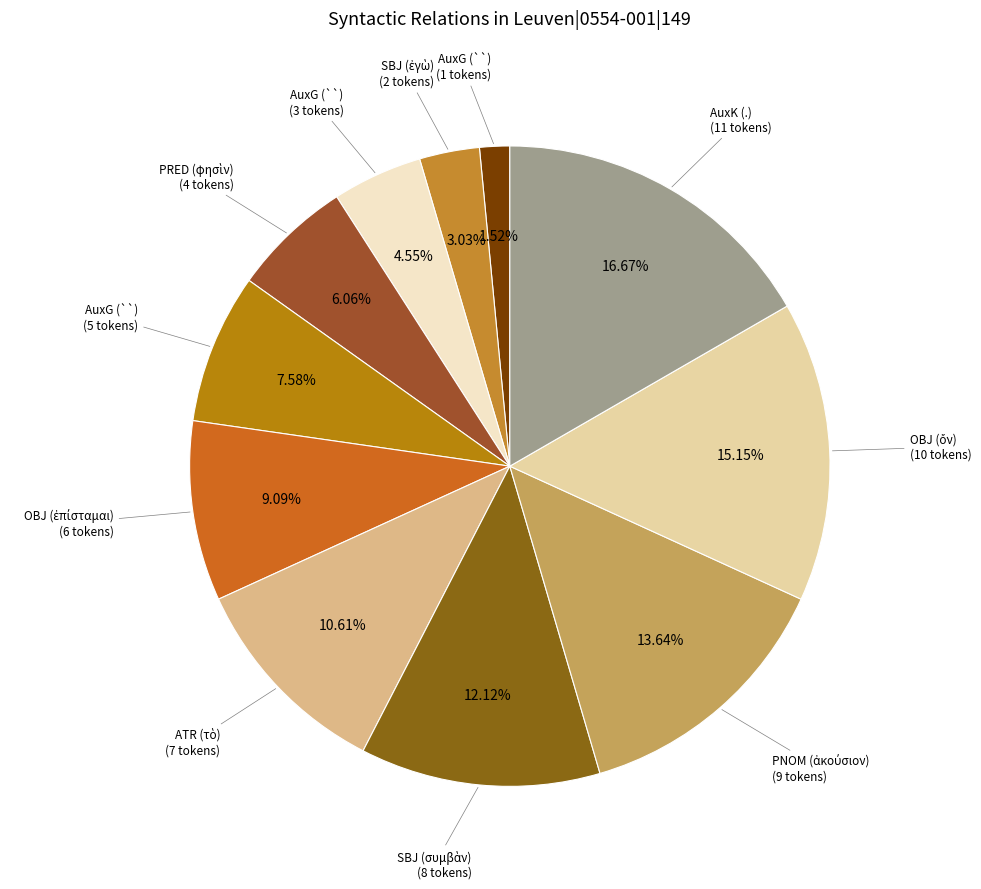

How many segments does this pie chart have?

11